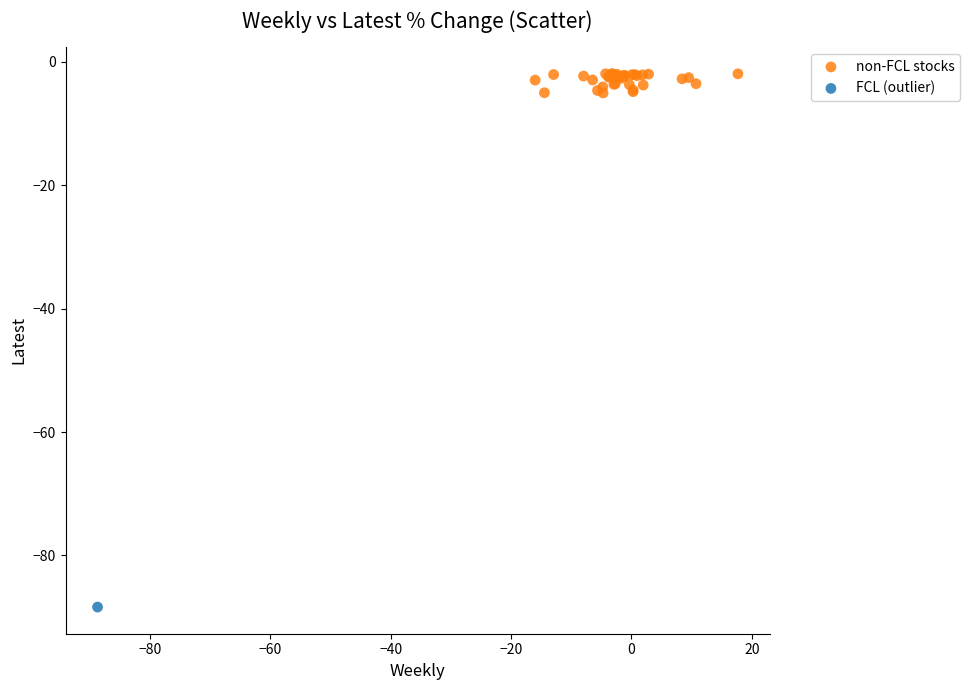

What are all the series names shown in the legend?

non-FCL stocks, FCL (outlier)